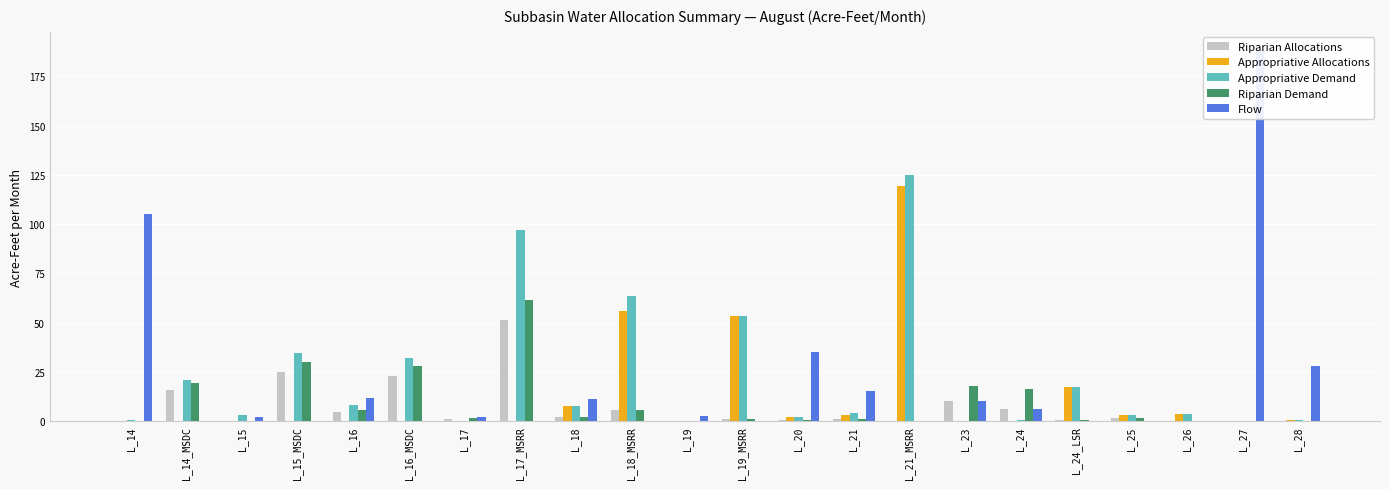

How many groups of bars are there?

22